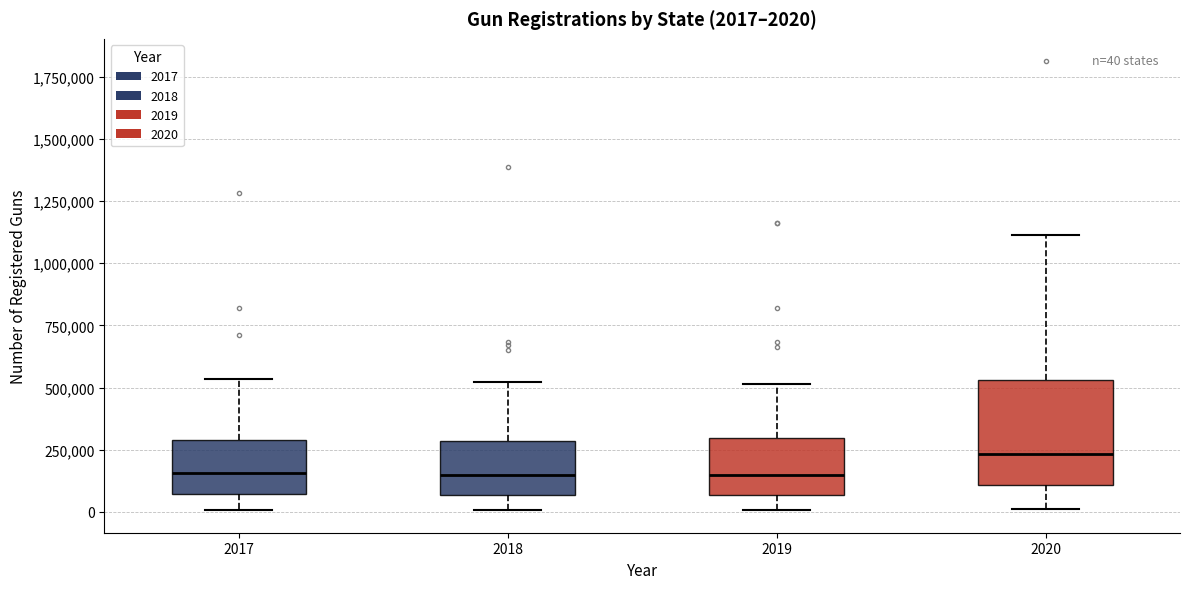

Which box is the tallest, from its lower edge to its upper edge?

2020